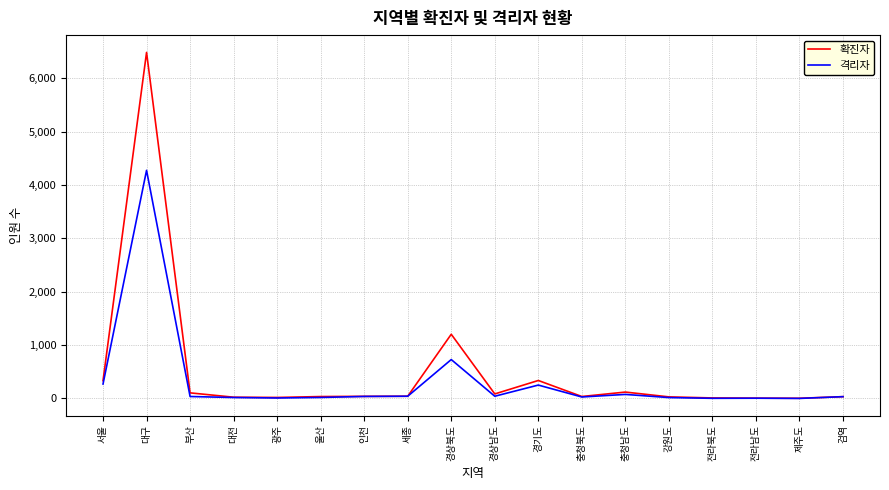

Between 세종 and 경상북도, which series saw the biggest shift?

확진자